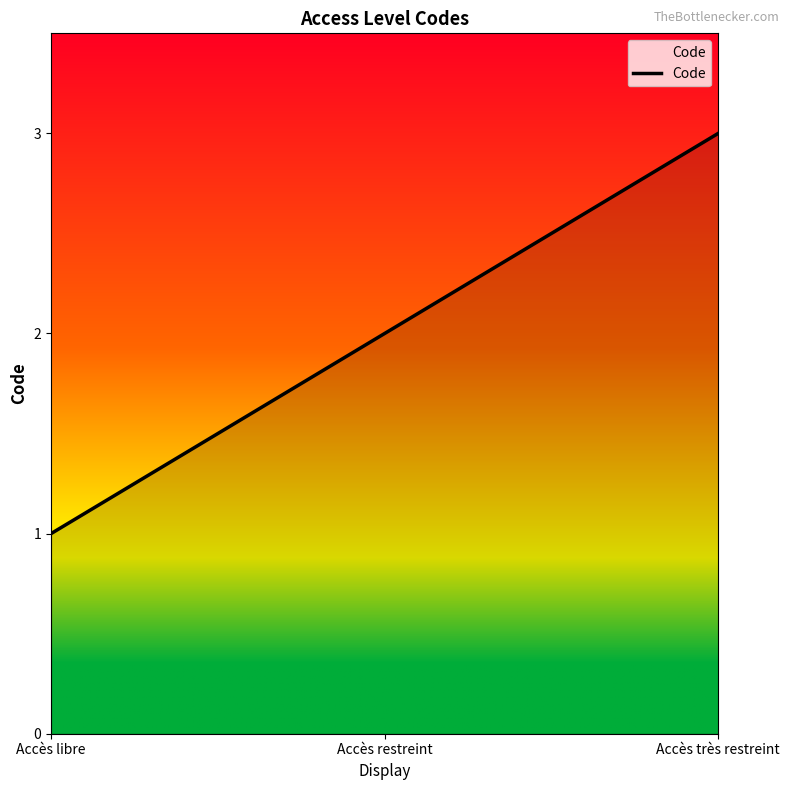

What position from the left is Accès libre?

1